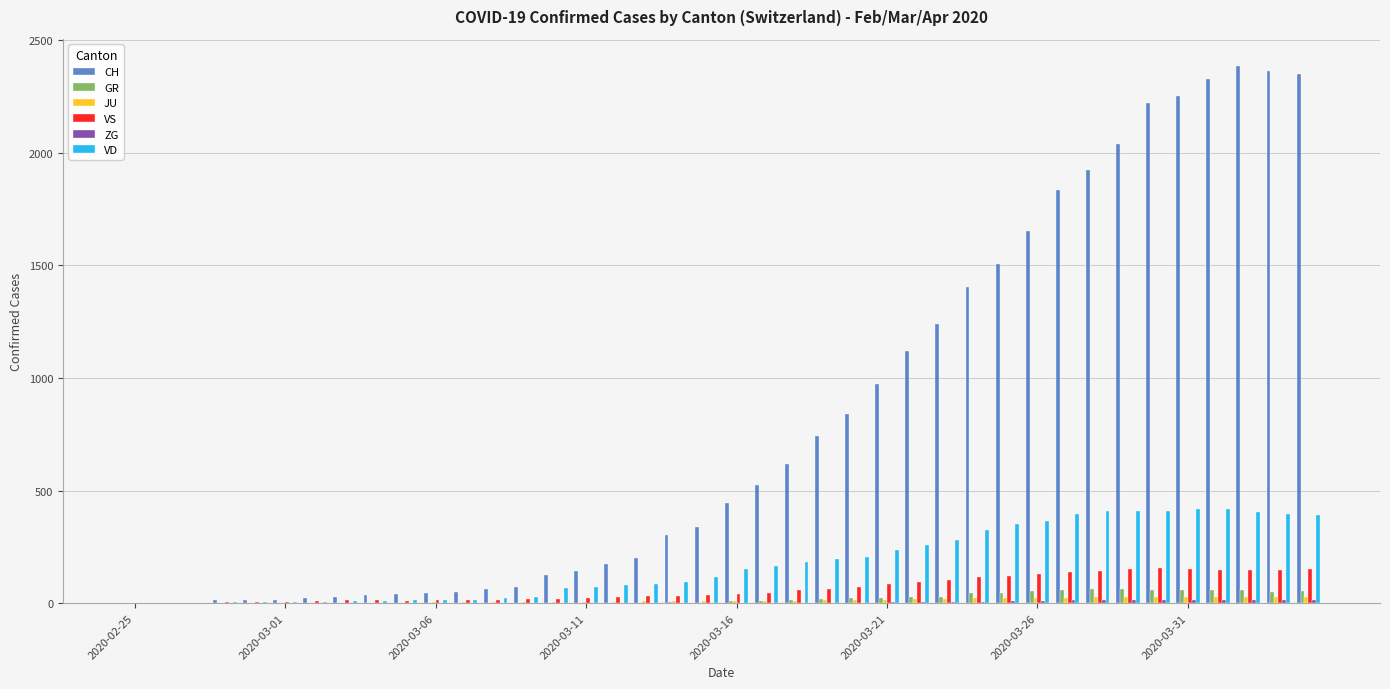

What is the greatest value displayed?

2387